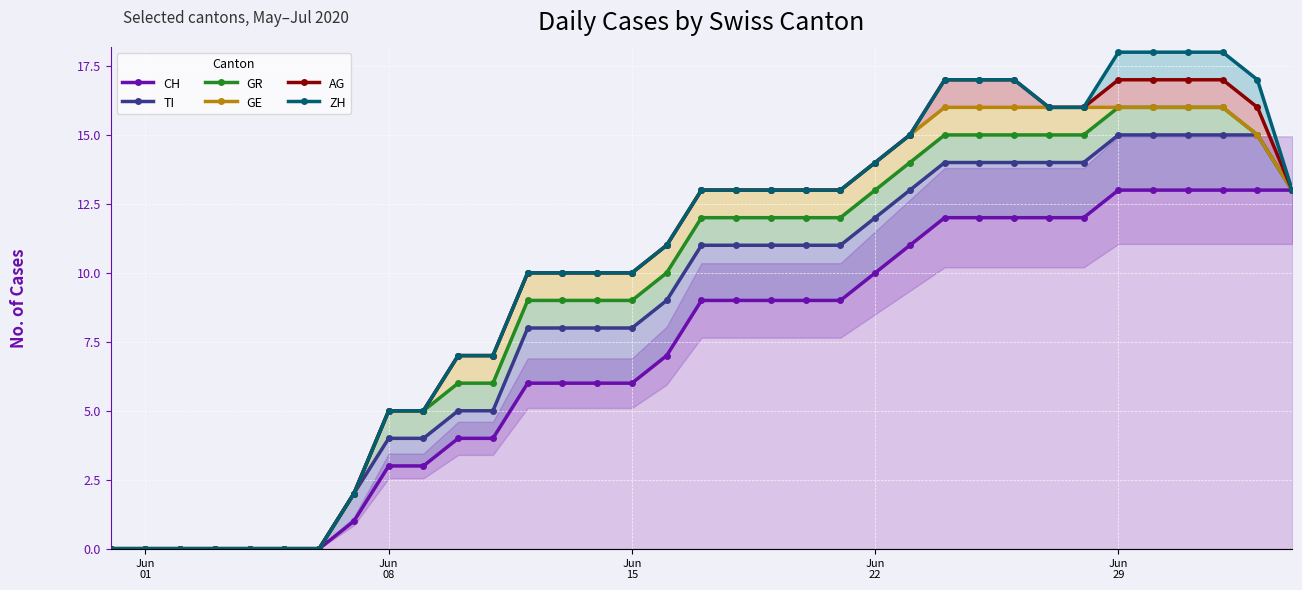

True or false: AG has a value of 7 at Jun 01.

False